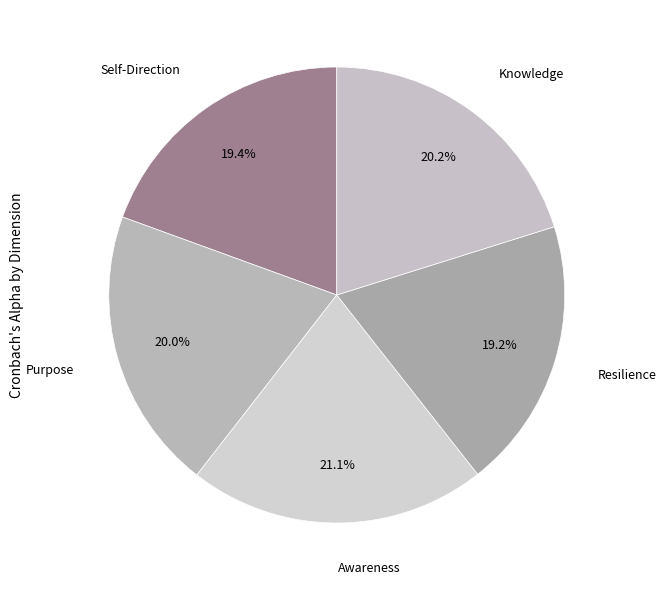

To the nearest percent, what is the difference between the Self-Direction and Purpose slice percentages?

1%